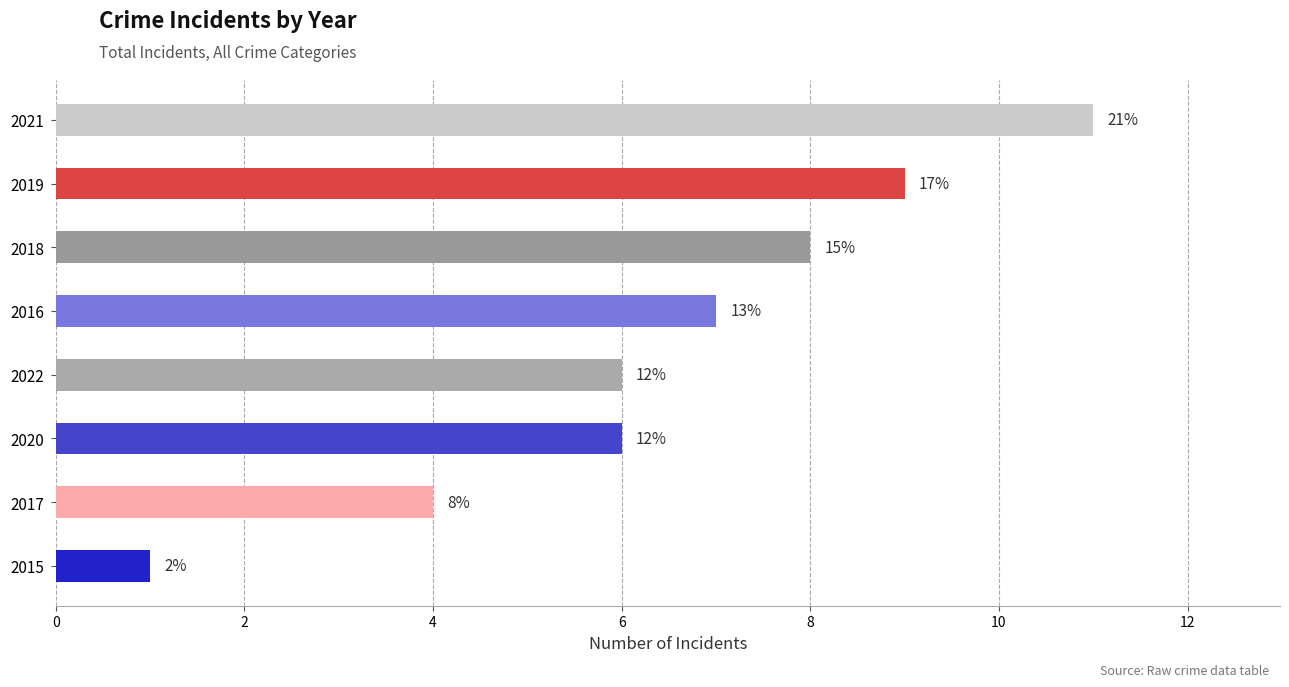

How many bars are there in total?

8